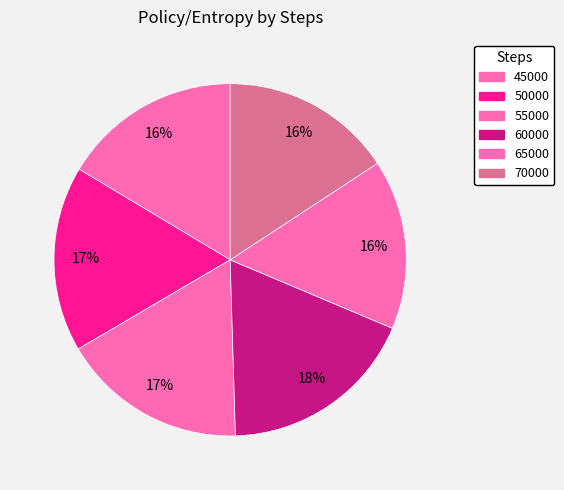

How many slices are in this pie chart?

6